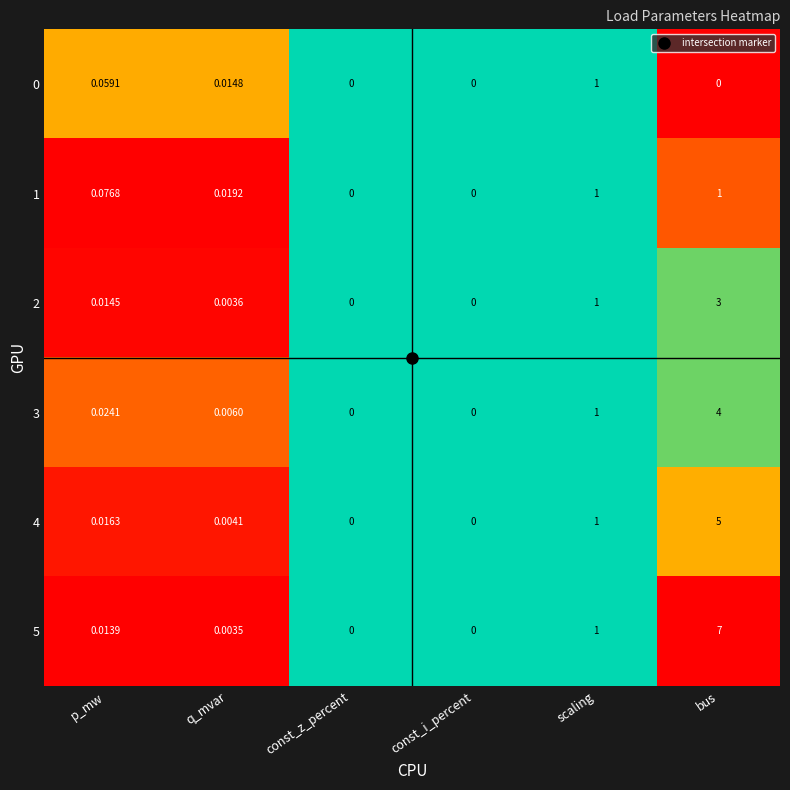

Which label corresponds to the largest value in the chart?

bus